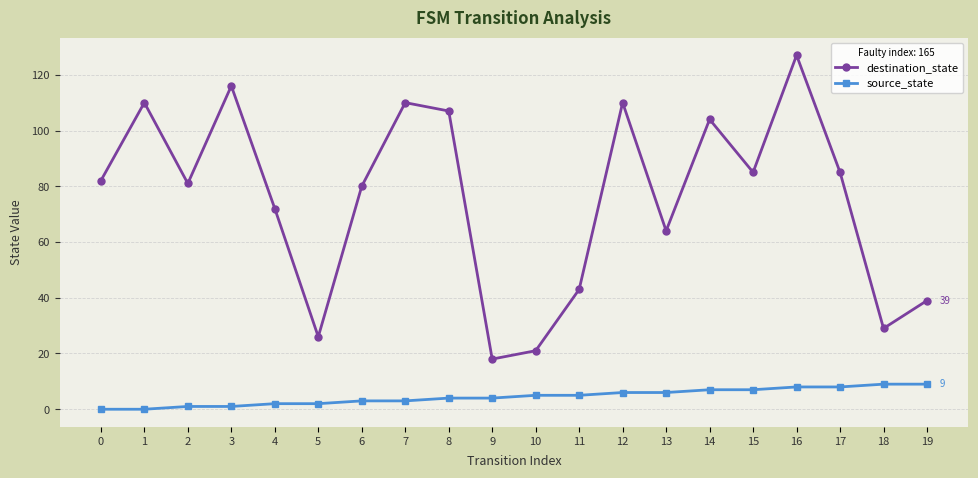

The value of destination_state at 9 is 18. True or false?

True